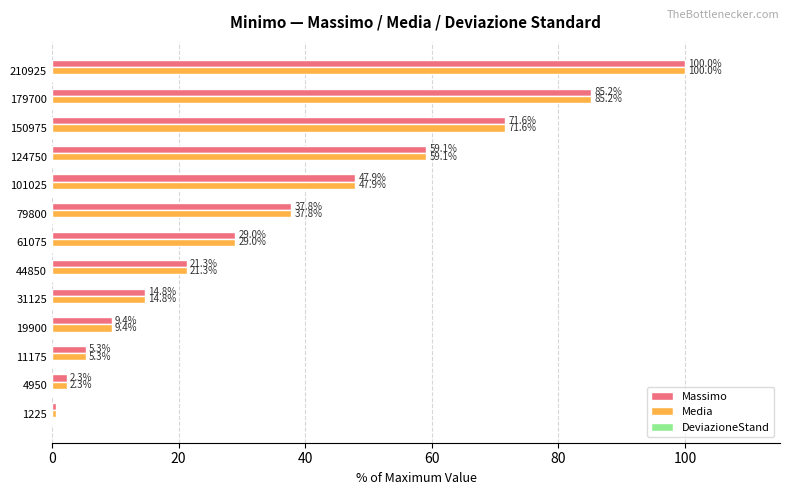

Rank the categories by Massimo value from highest to lowest.

210925, 179700, 150975, 124750, 101025, 79800, 61075, 44850, 31125, 19900, 11175, 4950, 1225